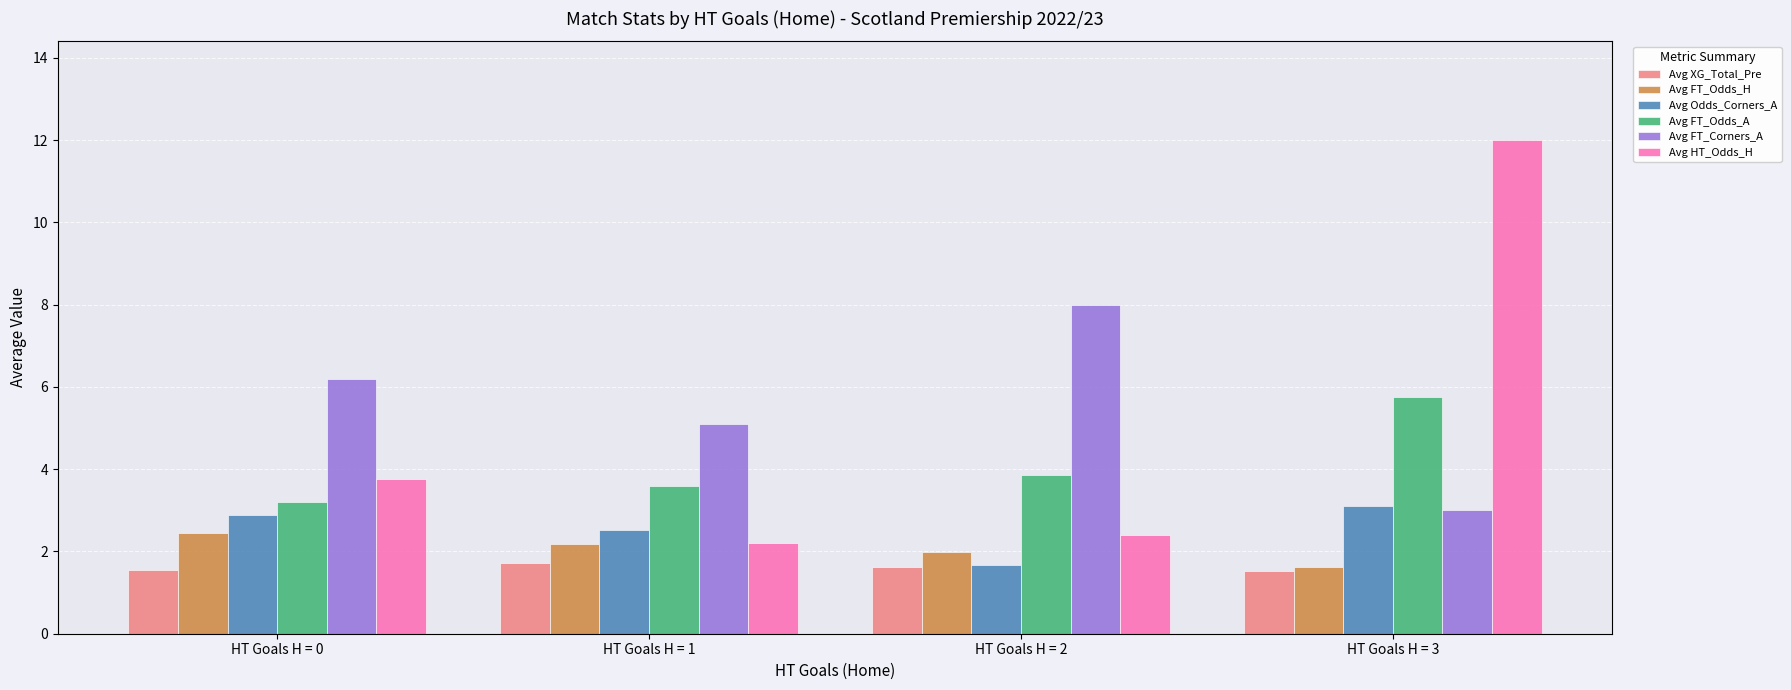

At which label does Avg Odds_Corners_A first exceed 2?

HT Goals H = 0